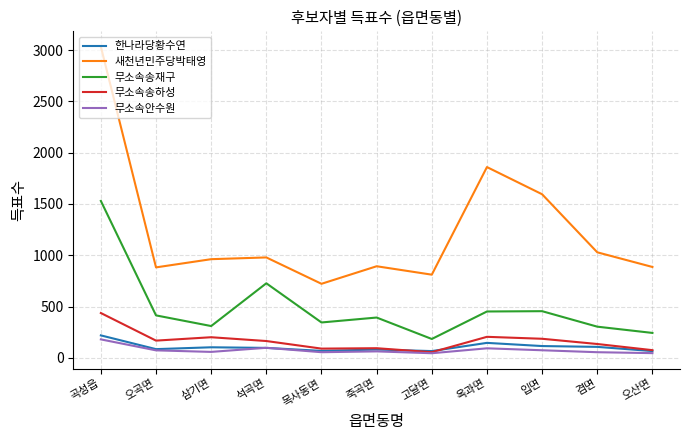

Which category has the highest value in the 한나라당황수연 series?

곡성읍